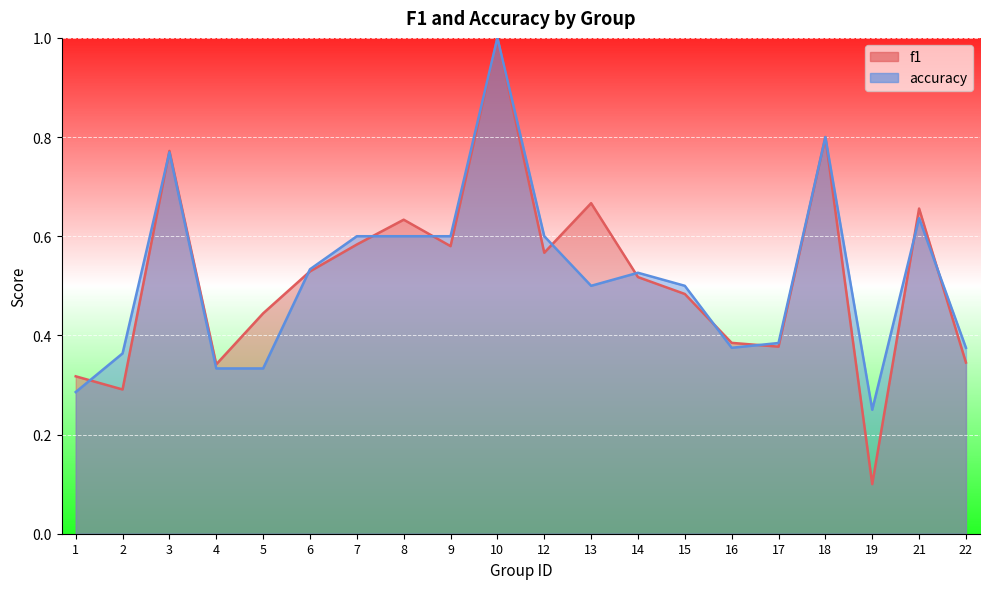

Reading right to left, transcribe all the data shown in this chart.

f1: 22=0.3	21=0.7	19=0.1	18=0.8	17=0.4	16=0.4	15=0.5	14=0.5	13=0.7	12=0.6	10=1.0	9=0.6	8=0.6	7=0.6	6=0.5	5=0.4	4=0.3	3=0.8	2=0.3	1=0.3
accuracy: 22=0.4	21=0.6	19=0.2	18=0.8	17=0.4	16=0.4	15=0.5	14=0.5	13=0.5	12=0.6	10=1.0	9=0.6	8=0.6	7=0.6	6=0.5	5=0.3	4=0.3	3=0.8	2=0.4	1=0.3